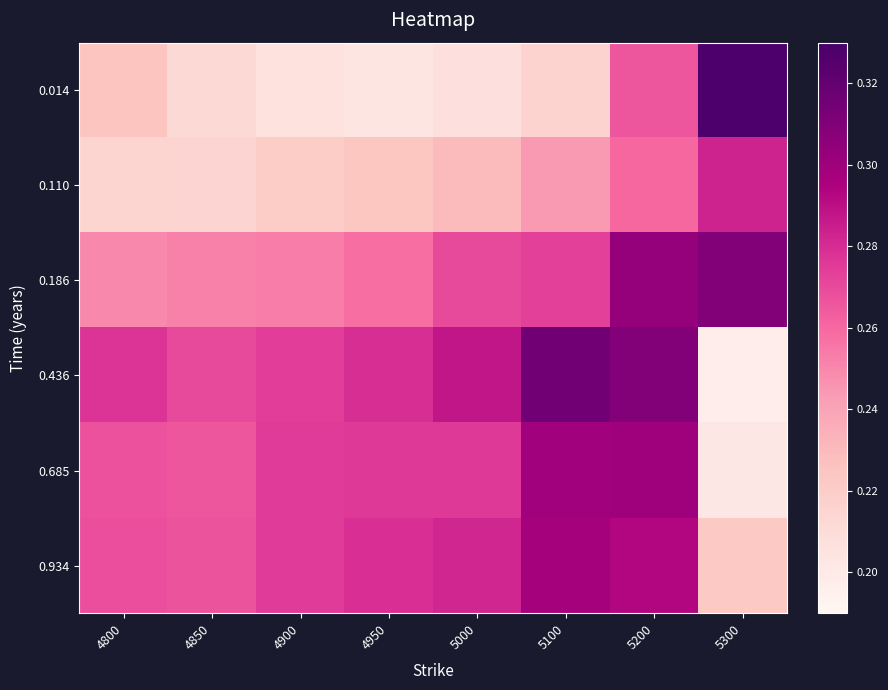

Reading left to right, what are all the values shown in this chart?

0.014: 4800=0.2	4850=0.2	4900=0.2	4950=0.2	5000=0.2	5100=0.2	5200=0.3	5300=0.3
0.110: 4800=0.2	4850=0.2	4900=0.2	4950=0.2	5000=0.2	5100=0.2	5200=0.3	5300=0.3
0.186: 4800=0.2	4850=0.3	4900=0.3	4950=0.3	5000=0.3	5100=0.3	5200=0.3	5300=0.3
0.436: 4800=0.3	4850=0.3	4900=0.3	4950=0.3	5000=0.3	5100=0.3	5200=0.3	5300=0.2
0.685: 4800=0.3	4850=0.3	4900=0.3	4950=0.3	5000=0.3	5100=0.3	5200=0.3	5300=0.2
0.934: 4800=0.3	4850=0.3	4900=0.3	4950=0.3	5000=0.3	5100=0.3	5200=0.3	5300=0.2